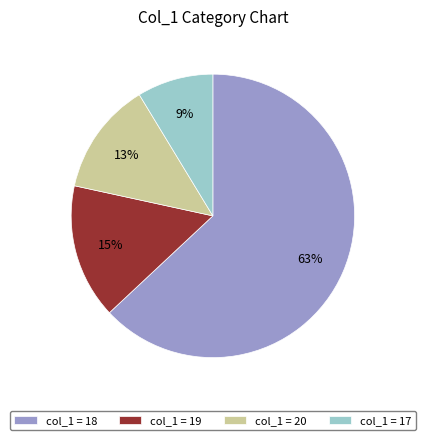

How many slices are in this pie chart?

4